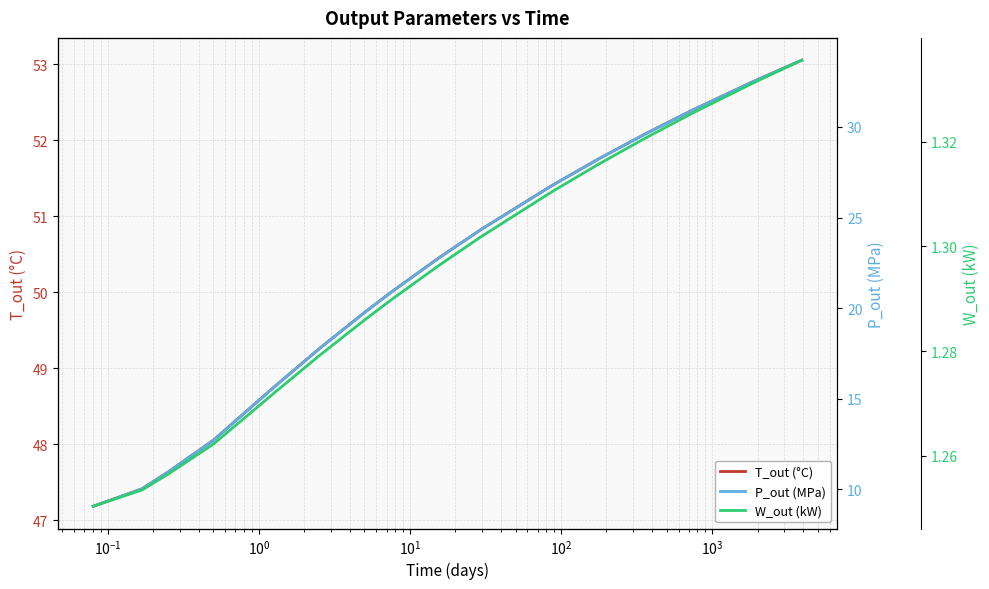

Which series has the largest total across all categories?

T_out (°C)